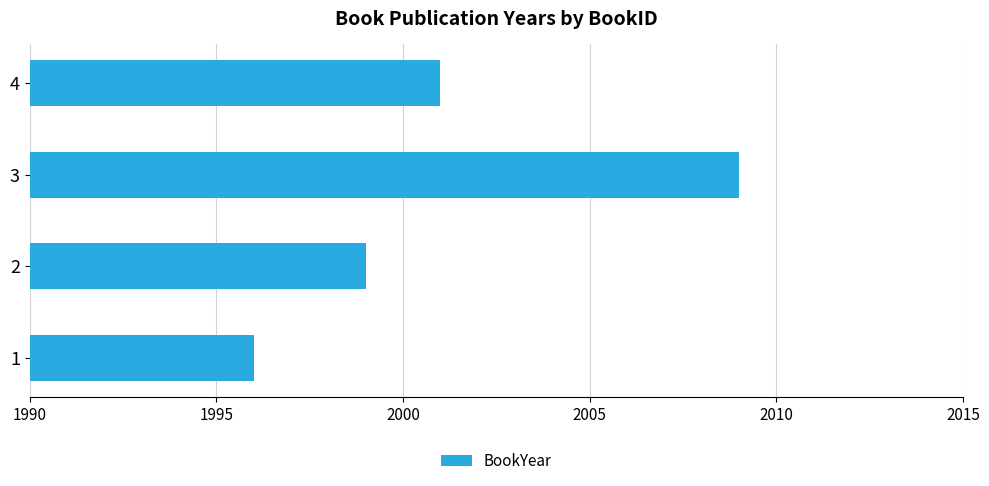

Reading top to bottom, transcribe all the data shown in this chart.

4=2001	3=2009	2=1999	1=1996